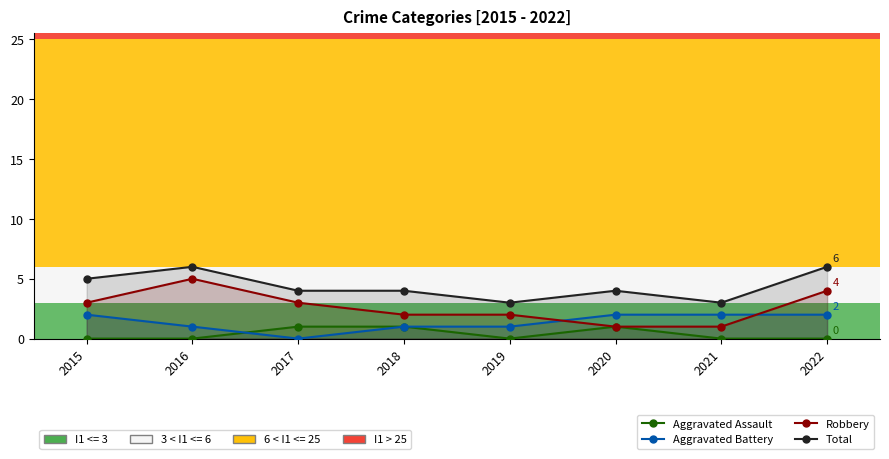

How many intersections are there between Aggravated Assault and Aggravated Battery?

1